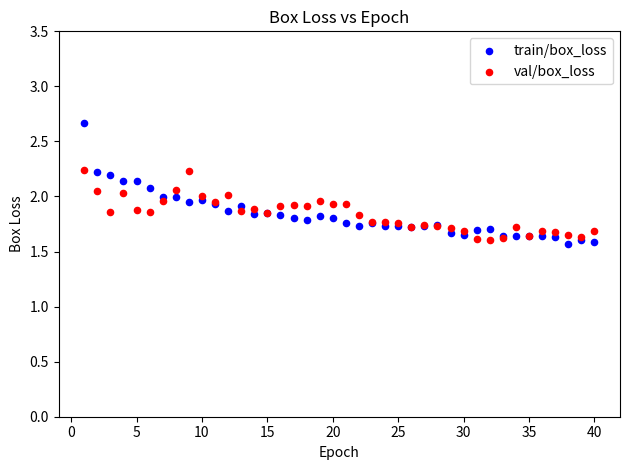

Which series reaches the maximum Y coordinate?

train/box_loss